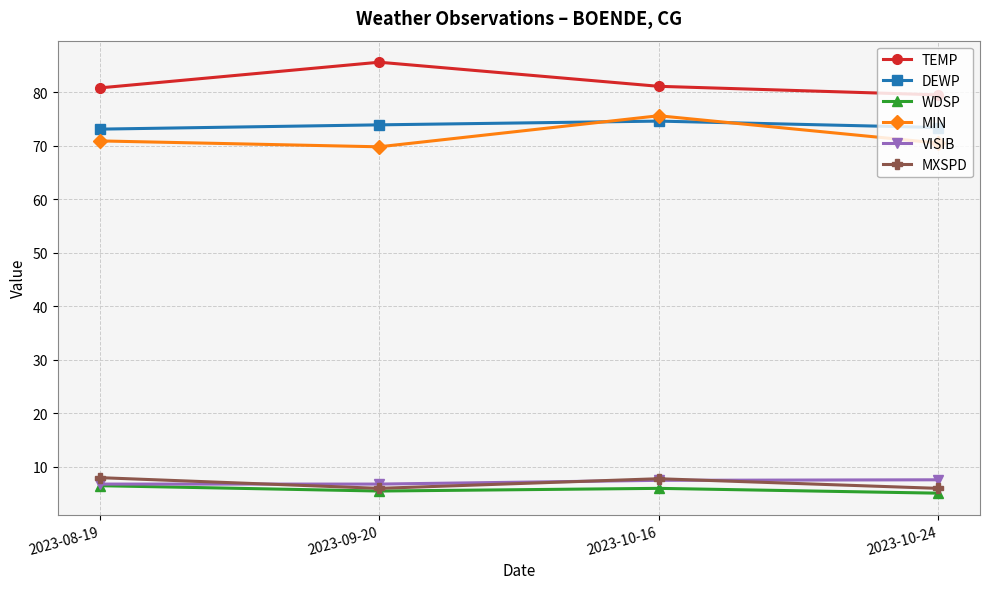

Is the value of WDSP at 2023-10-24 greater than the value of TEMP at 2023-08-19?

No